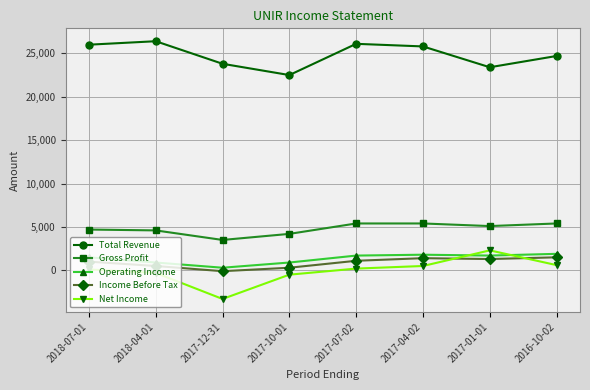

True or false: Net Income has more than 2 interior local peaks.

False